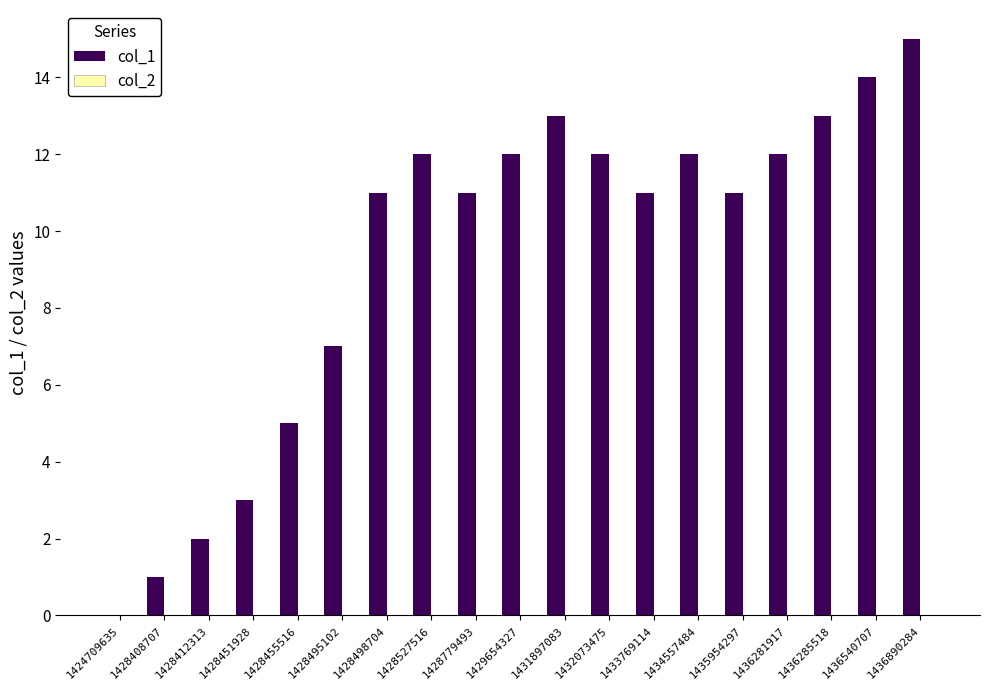

Are the bars grouped side by side (vs. stacked)?

No